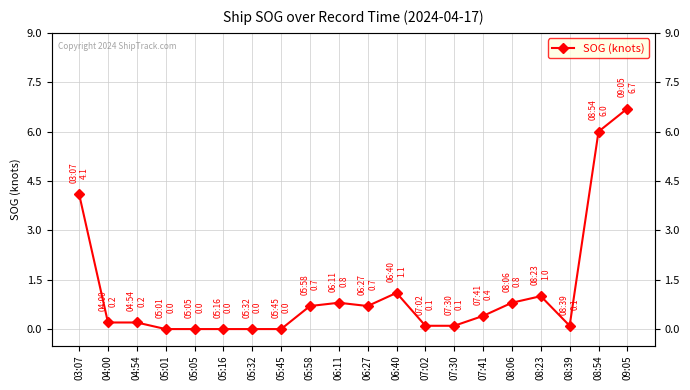

What is the label of the 5th point from the left?

05:05